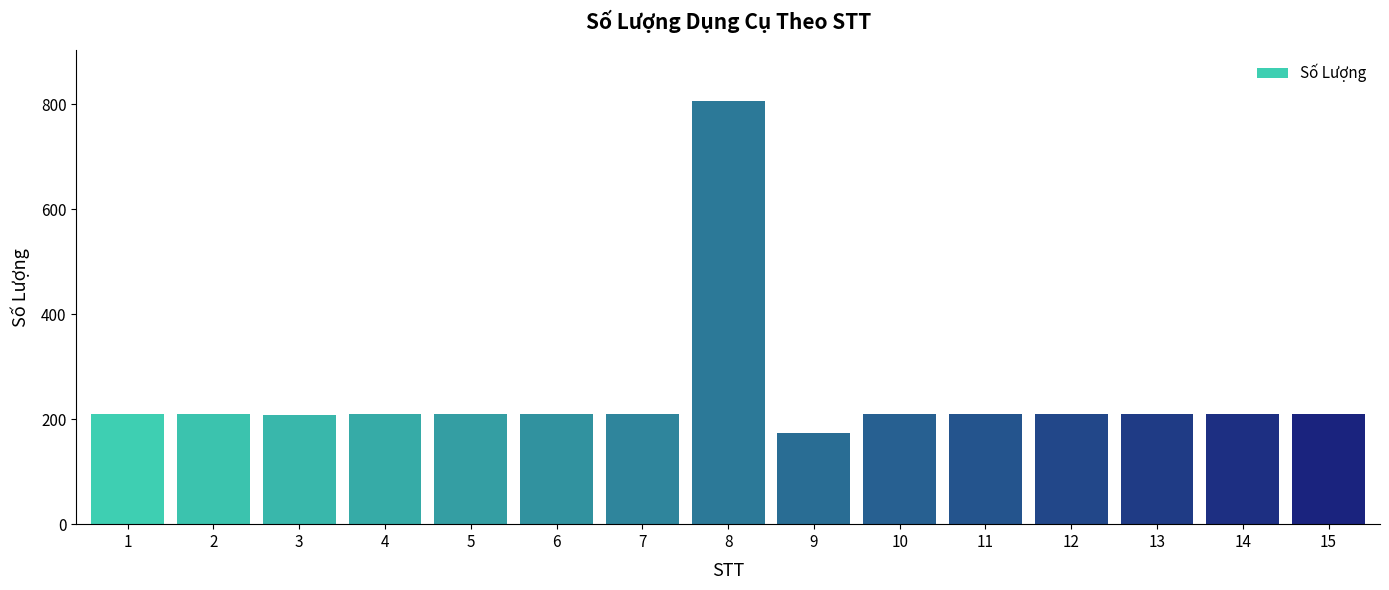

What is the average value?

246